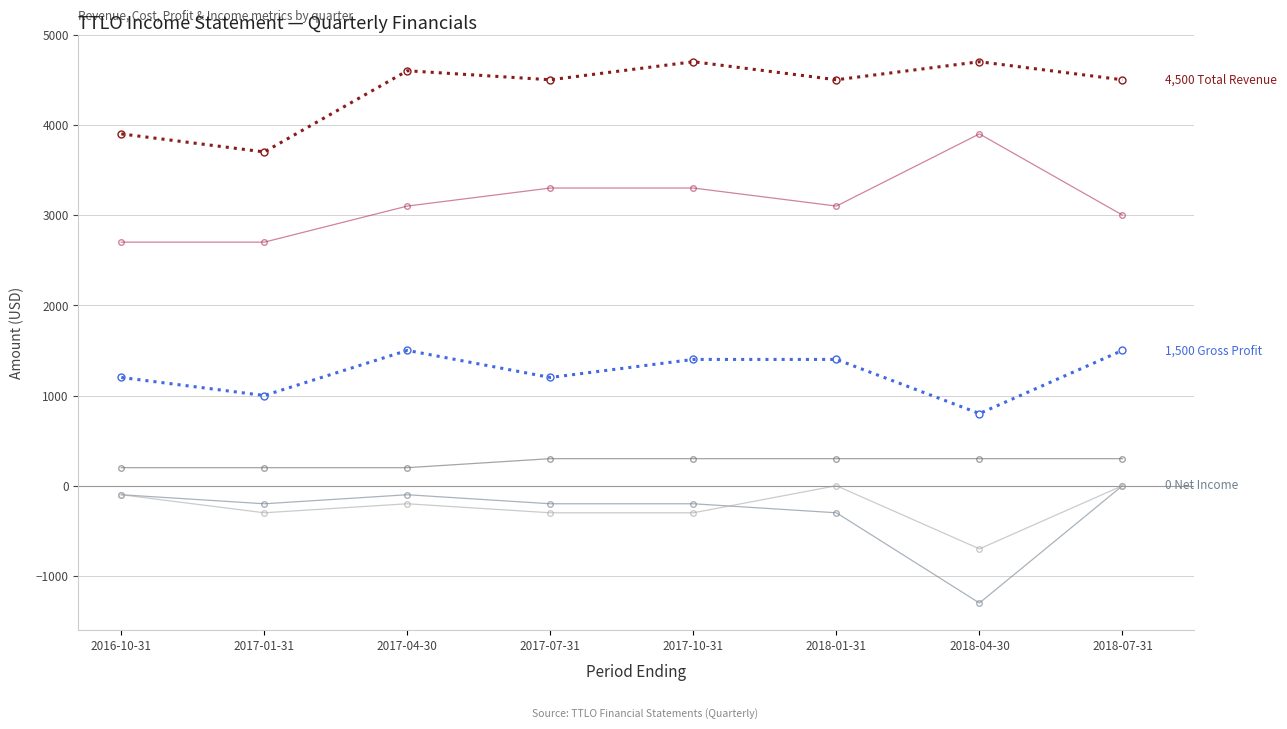

What is the minimum value shown in the chart?

-1300